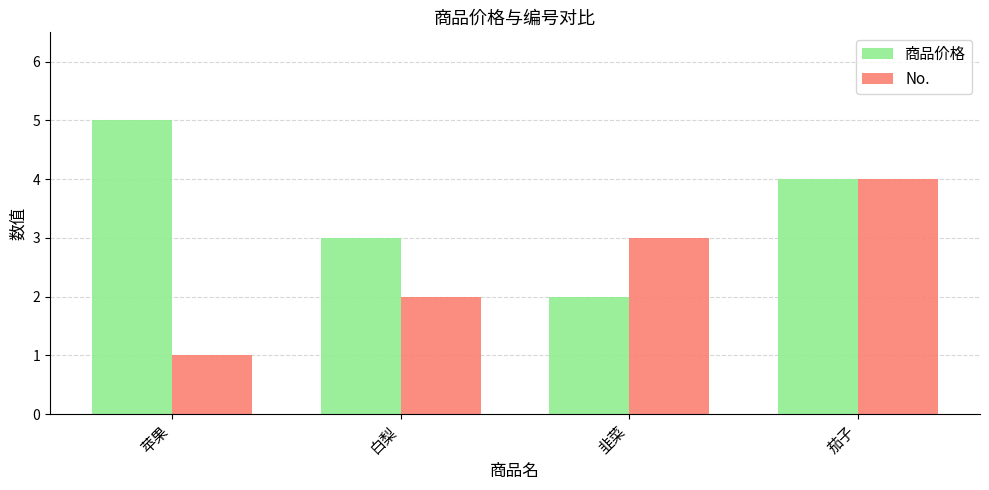

At 白梨, list the series in order from largest to smallest.

商品价格, No.